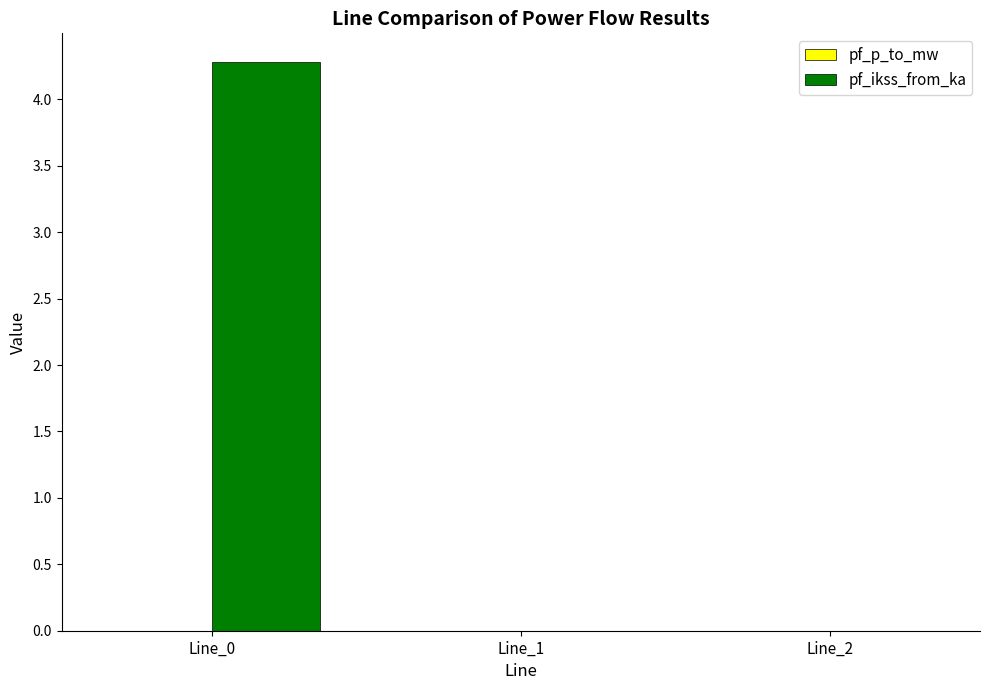

Which series has the widest spread of values?

pf_ikss_from_ka